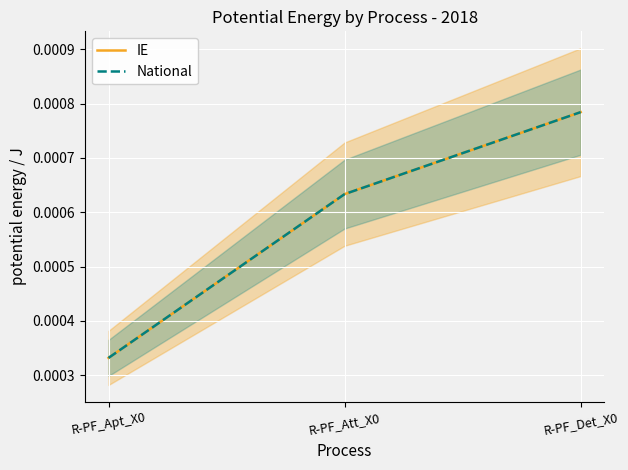

Is it true that IE equals 0.0 at R-PF_Apt_X0?

False